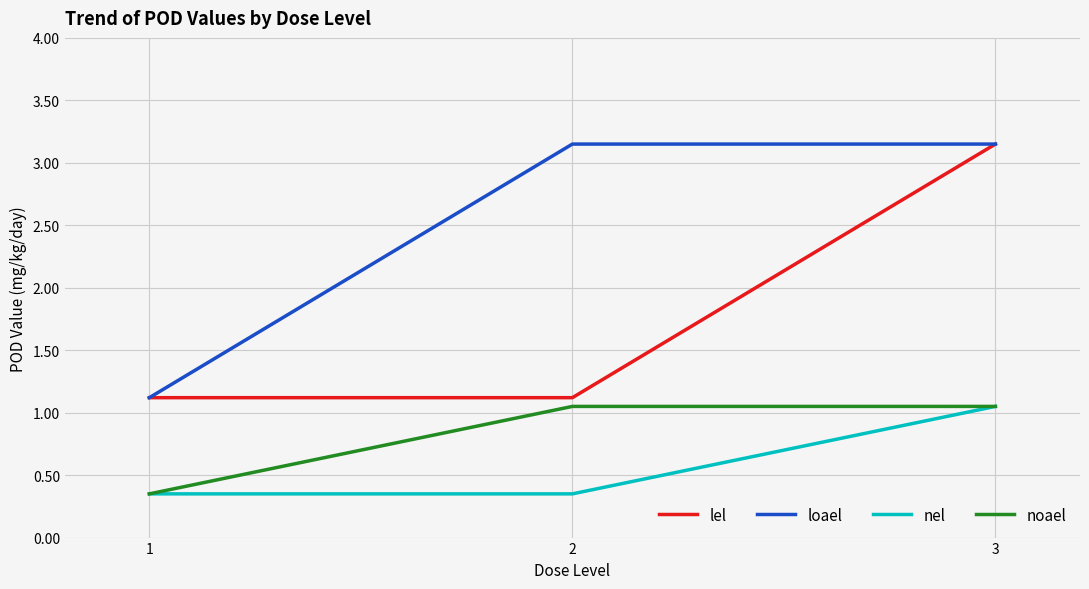

What are all the series names shown in the legend?

lel, loael, nel, noael